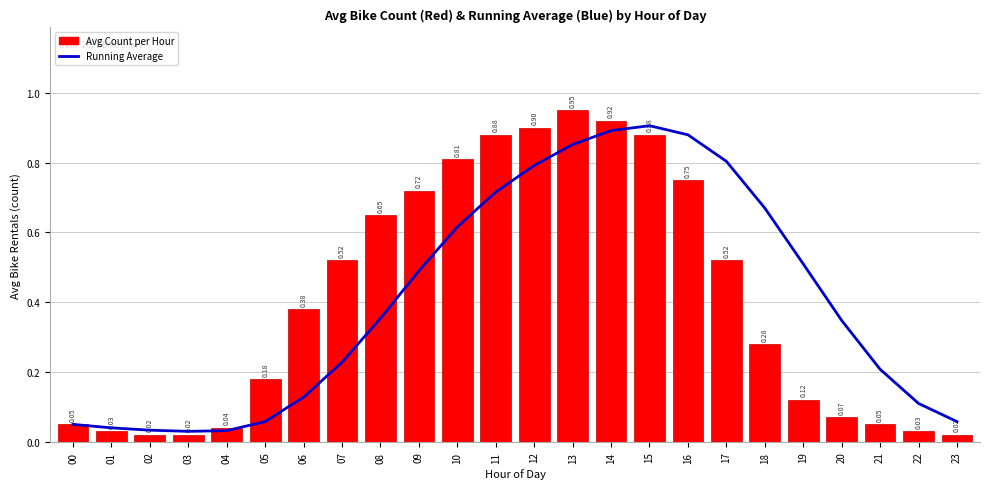

Reading left to right, list all the values displayed in this chart.

Running Average: 00=0.1	01=0.0	02=0.0	03=0.0	04=0.0	05=0.1	06=0.1	07=0.2	08=0.4	09=0.5	10=0.6	11=0.7	12=0.8	13=0.9	14=0.9	15=0.9	16=0.9	17=0.8	18=0.7	19=0.5	20=0.3	21=0.2	22=0.1	23=0.1
Avg Count per Hour: 00=0.1	01=0.0	02=0.0	03=0.0	04=0.0	05=0.2	06=0.4	07=0.5	08=0.7	09=0.7	10=0.8	11=0.9	12=0.9	13=0.9	14=0.9	15=0.9	16=0.8	17=0.5	18=0.3	19=0.1	20=0.1	21=0.1	22=0.0	23=0.0